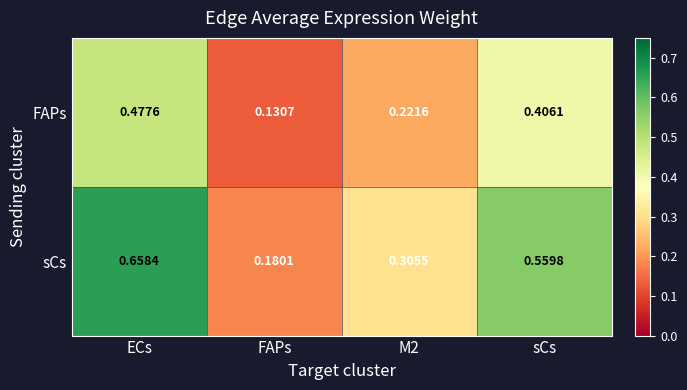

Which category has the lowest value in the sCs series?

FAPs